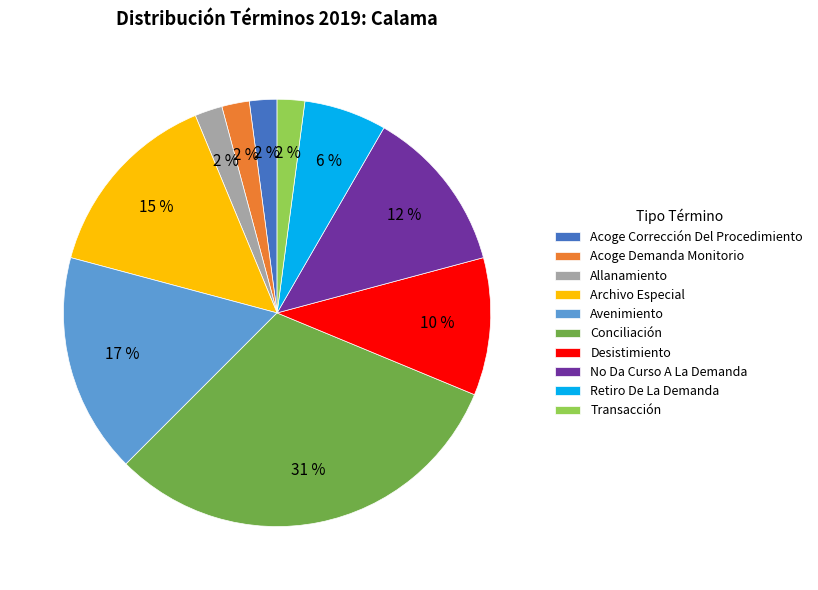

True or false: Avenimiento accounts for 17% of the total.

True